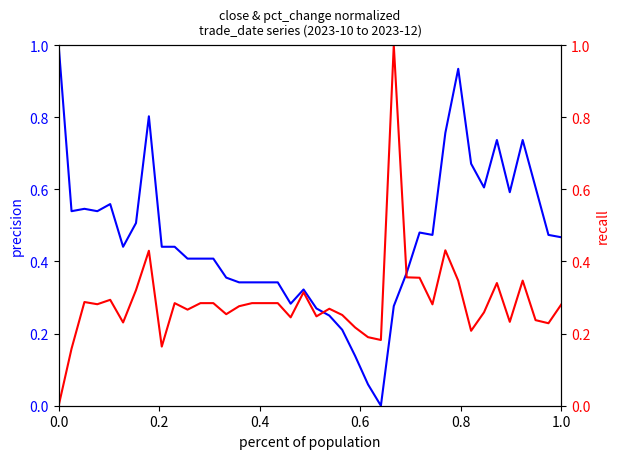

In close, how many points are higher than both neighbors (excluding endpoints)?

8